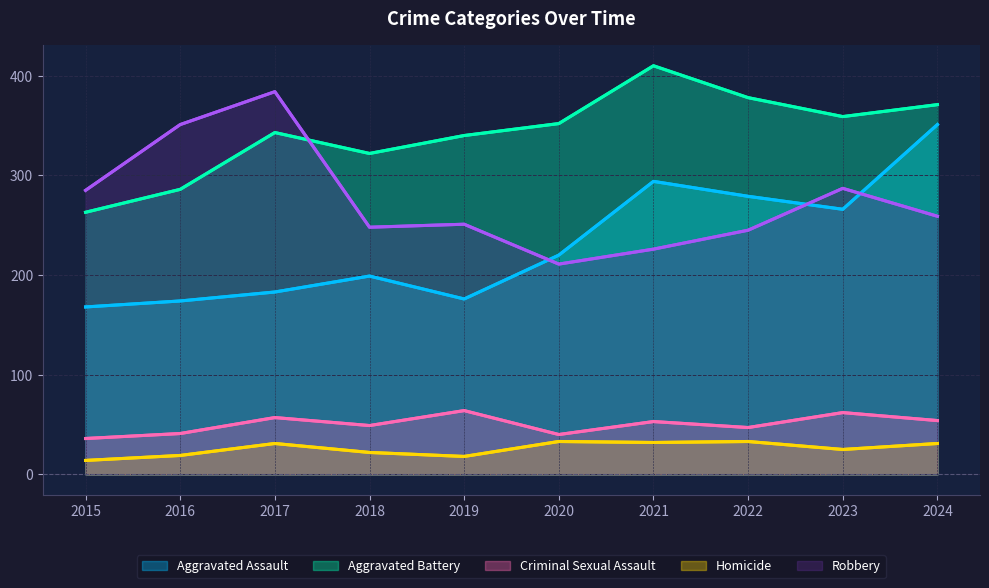

How many values in the Robbery series are below 259?

5